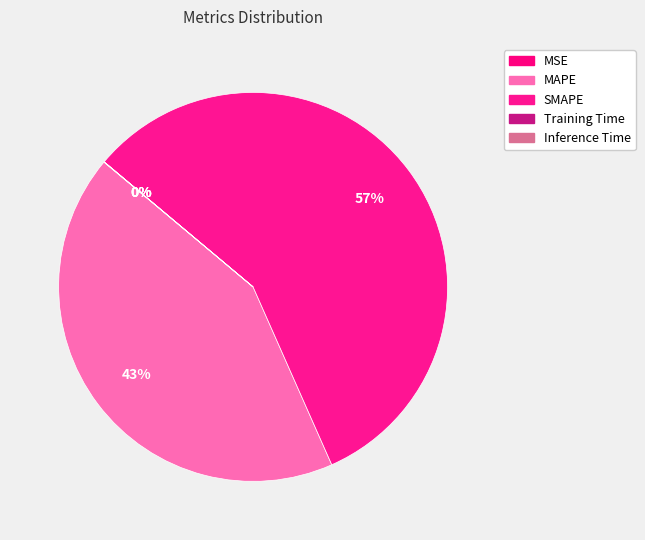

To the nearest percent, what portion does MAPE represent?

43%